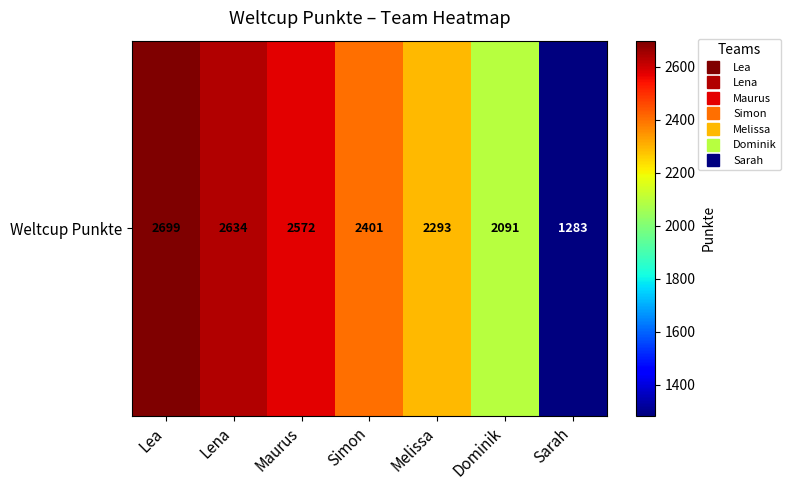

The value at Sarah is 1283. True or false?

True